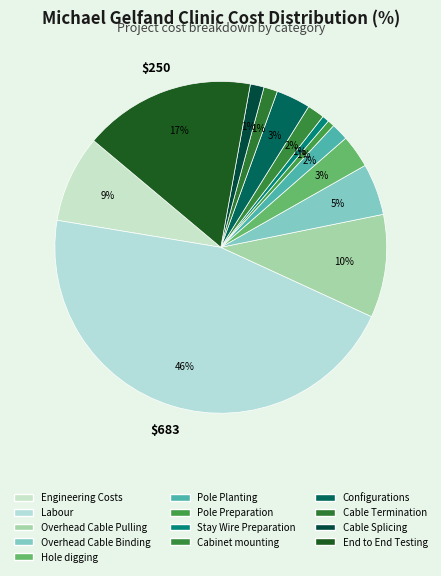

How many segments does this pie chart have?

13